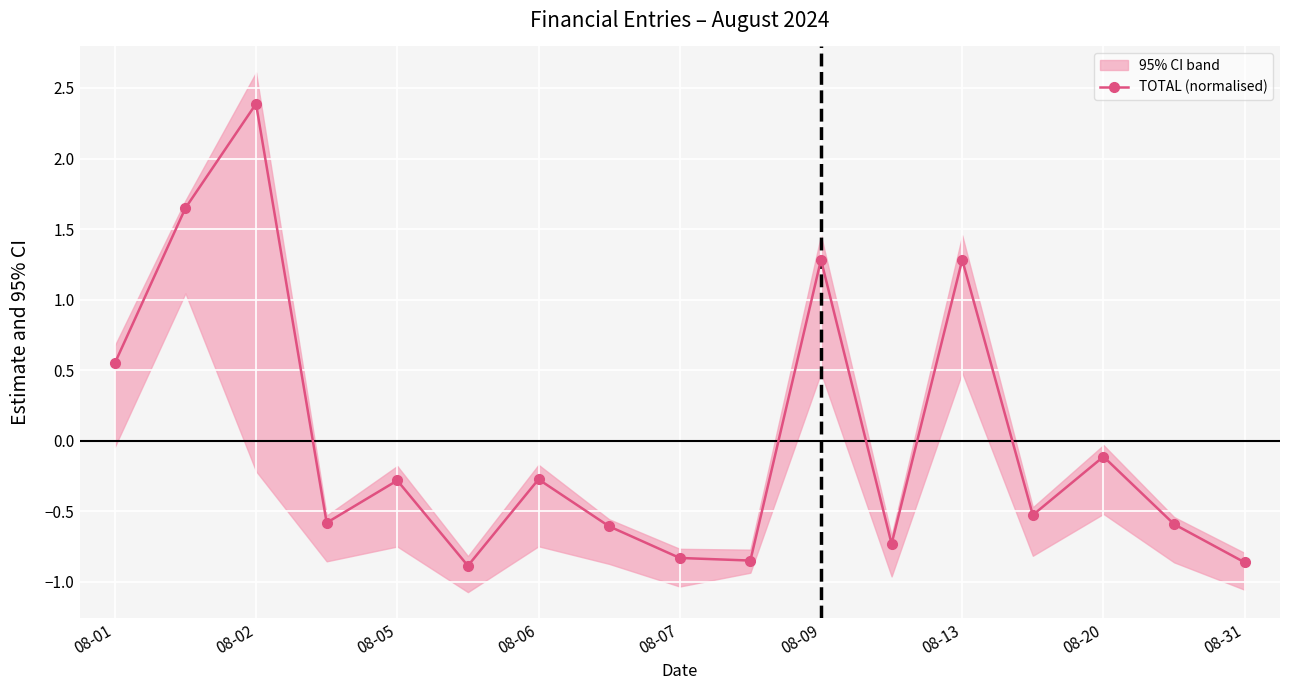

Where does the TOTAL (normalised) series first go above 0?

08-01